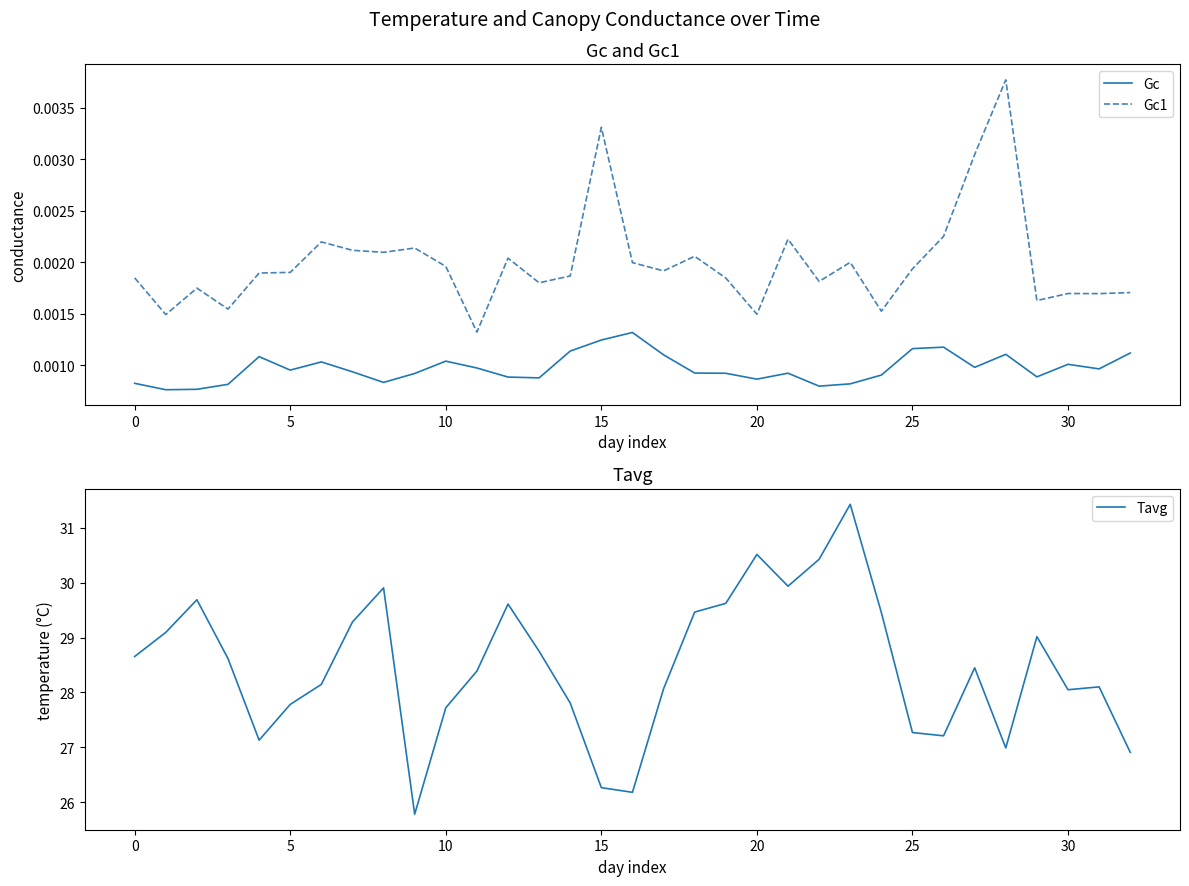

Which series has the largest range (max minus min)?

Tavg